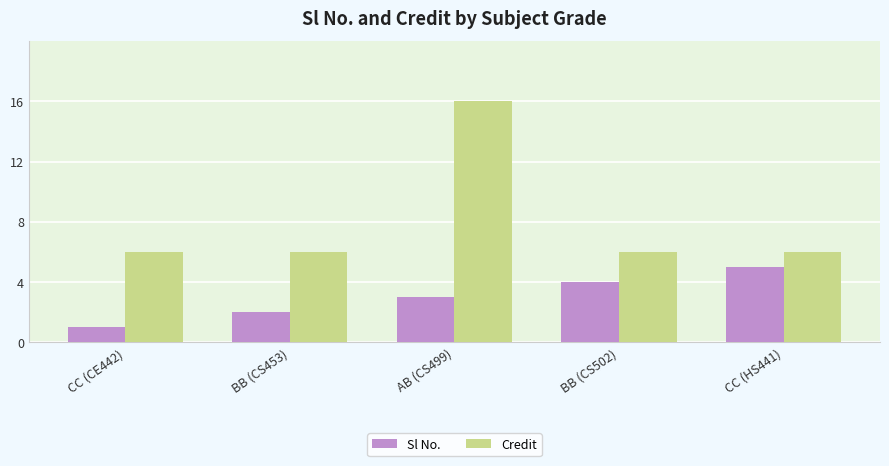

Does the chart contain any negative values?

No